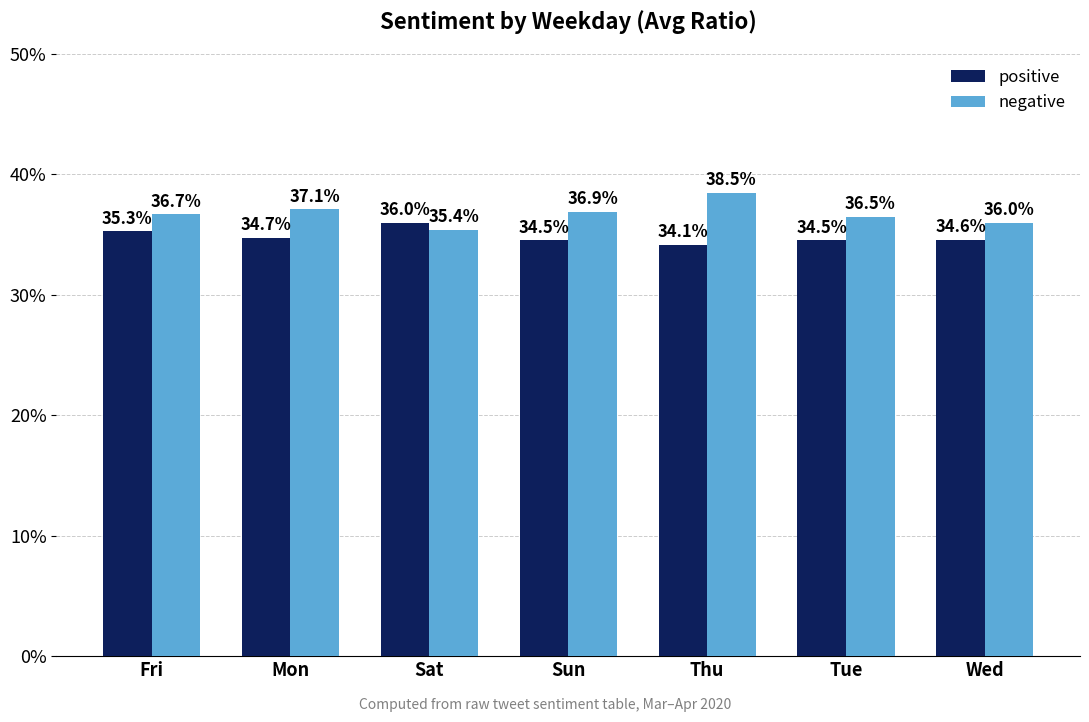

What are all the series names shown in the legend?

positive, negative